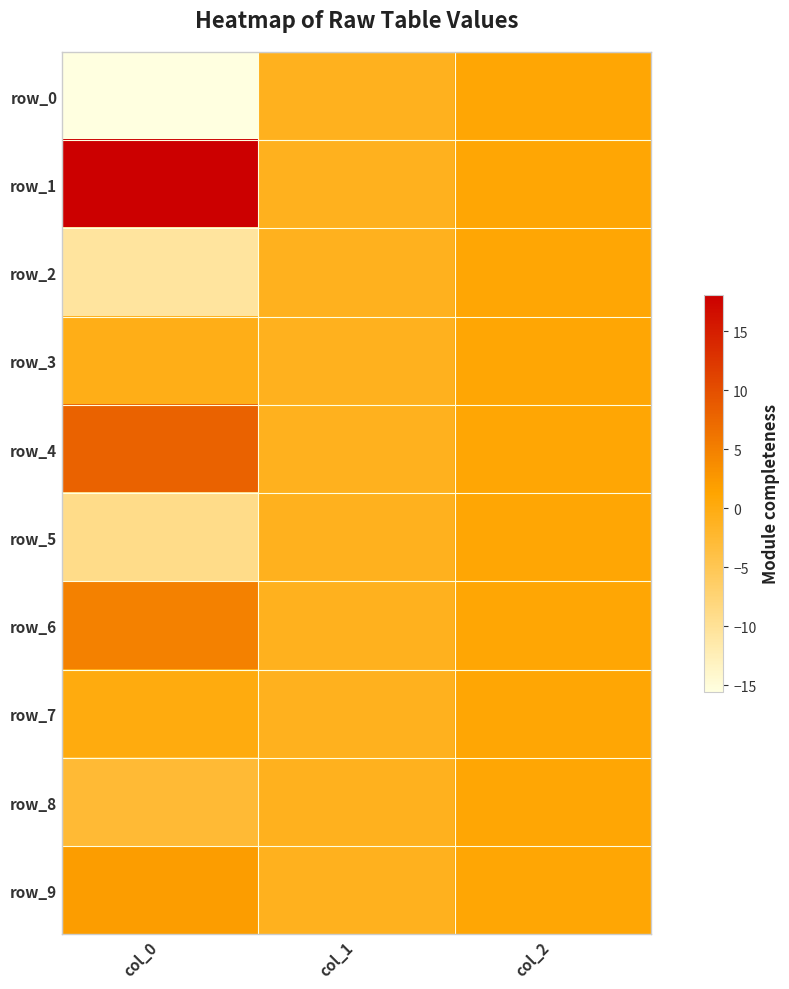

Reading left to right, extract all data points from this chart.

row_0: -15.5	-1.0	1.0
row_1: 18.1	-1.0	1.0
row_2: -10.5	-1.0	1.0
row_3: -0.5	-1.0	1.0
row_4: 8.0	-1.0	1.0
row_5: -9.0	-1.0	1.0
row_6: 4.9	-1.0	1.0
row_7: 0.2	-1.0	1.0
row_8: -2.7	-1.0	1.0
row_9: 2.0	-1.0	1.0